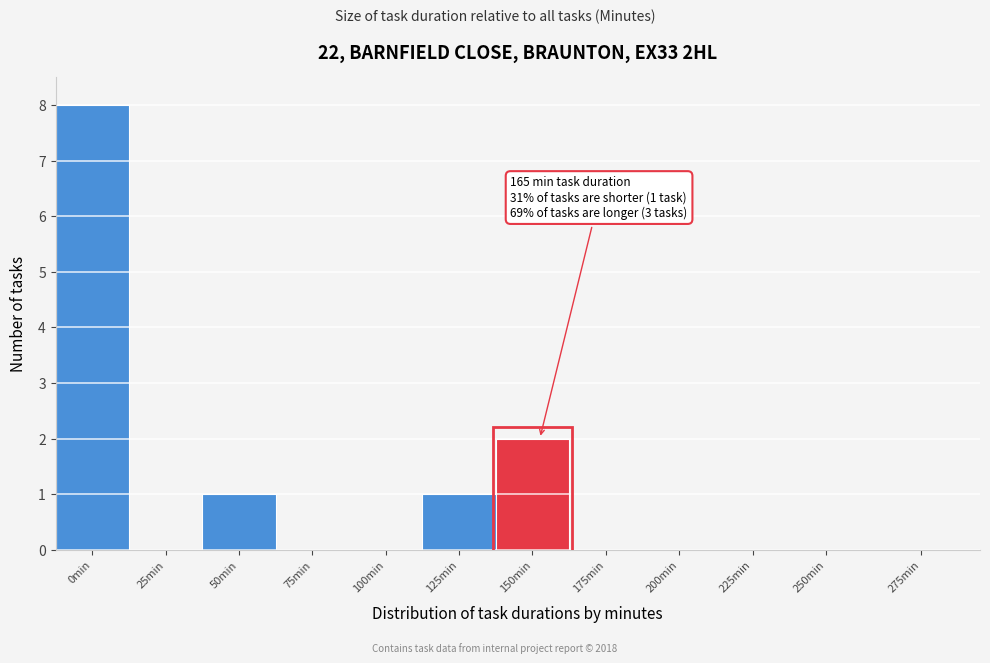

Reading right to left, extract all data points from this chart.

275min=0	250min=0	225min=0	200min=0	175min=0	150min=2	125min=1	100min=0	75min=0	50min=1	25min=0	0min=8